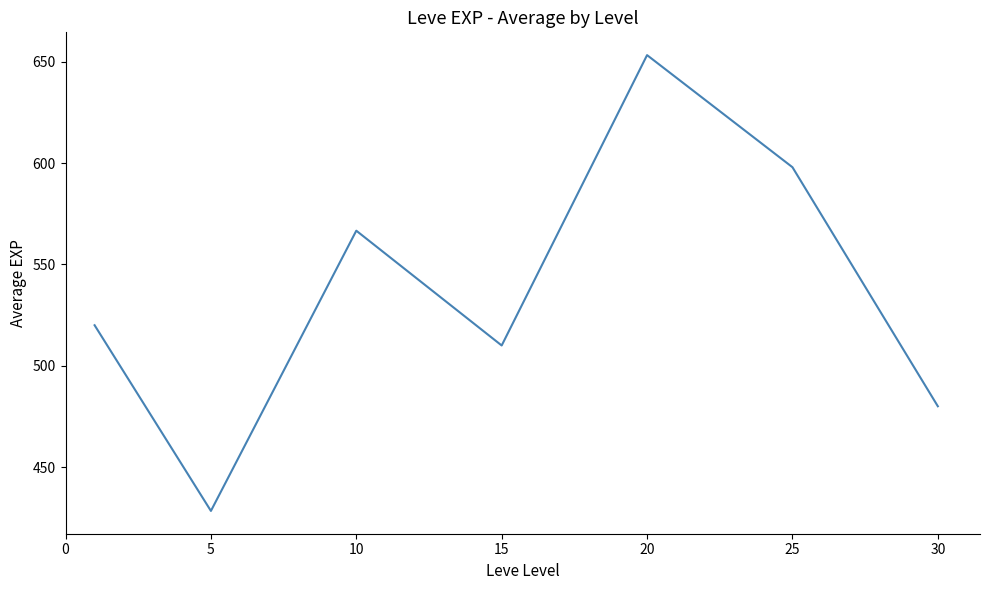

What is the minimum value shown in the chart?

428.3